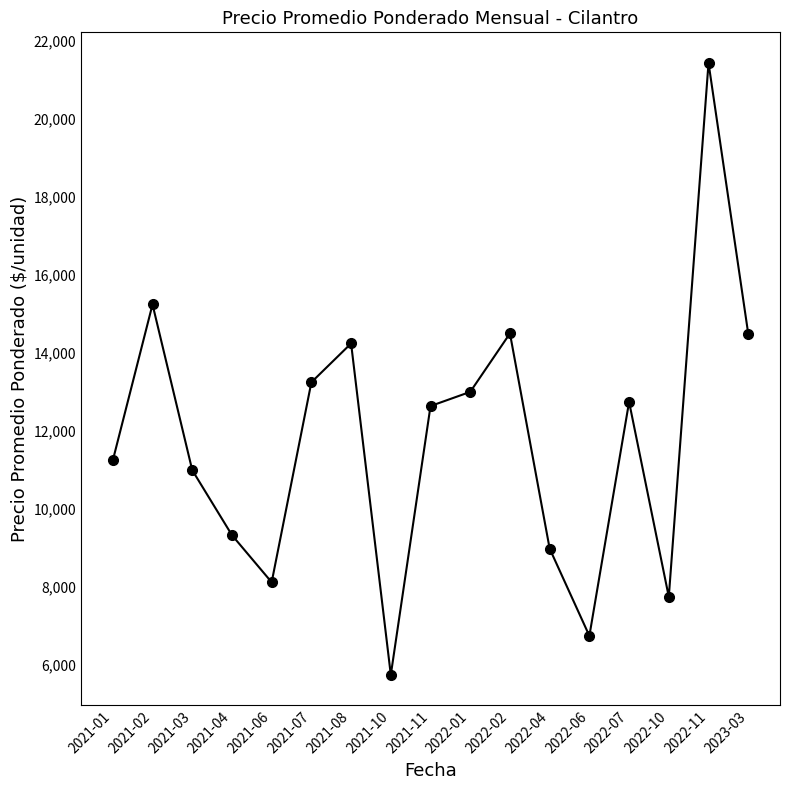

Between 2022-11 and 2022-04, which is larger?

2022-11